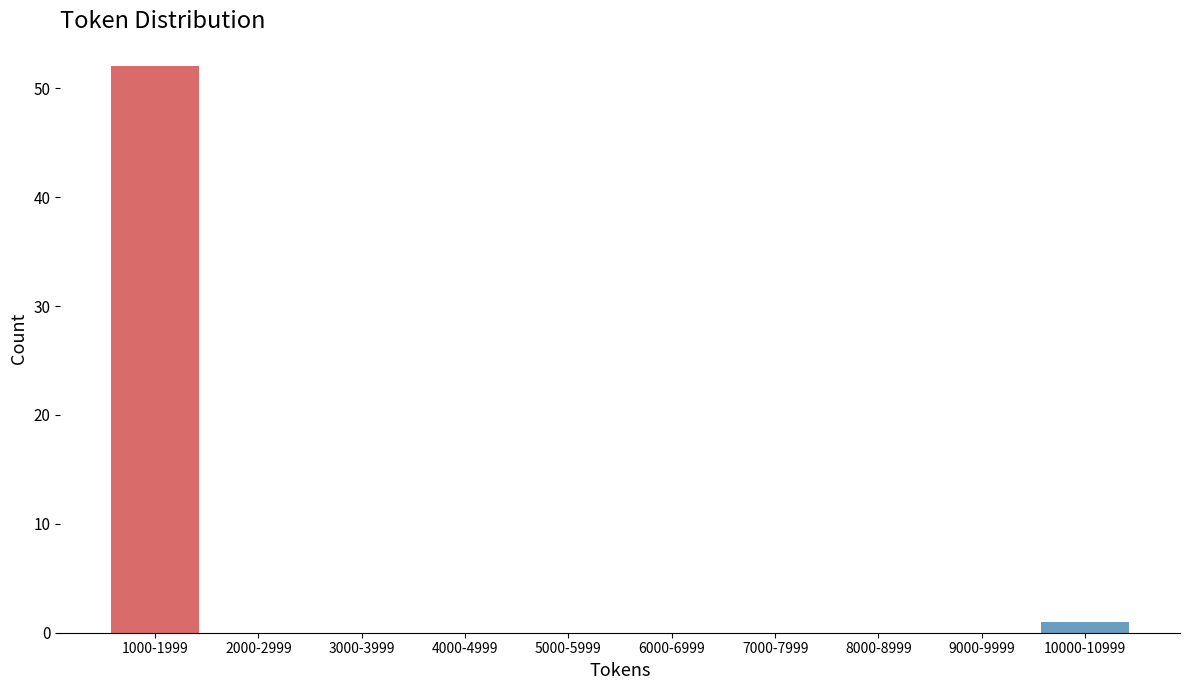

Reading left to right, transcribe all the data shown in this chart.

1000-1999=52	2000-2999=0	3000-3999=0	4000-4999=0	5000-5999=0	6000-6999=0	7000-7999=0	8000-8999=0	9000-9999=0	10000-10999=1